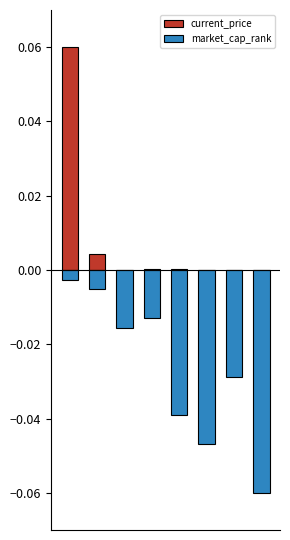

How many groups of bars are there?

8